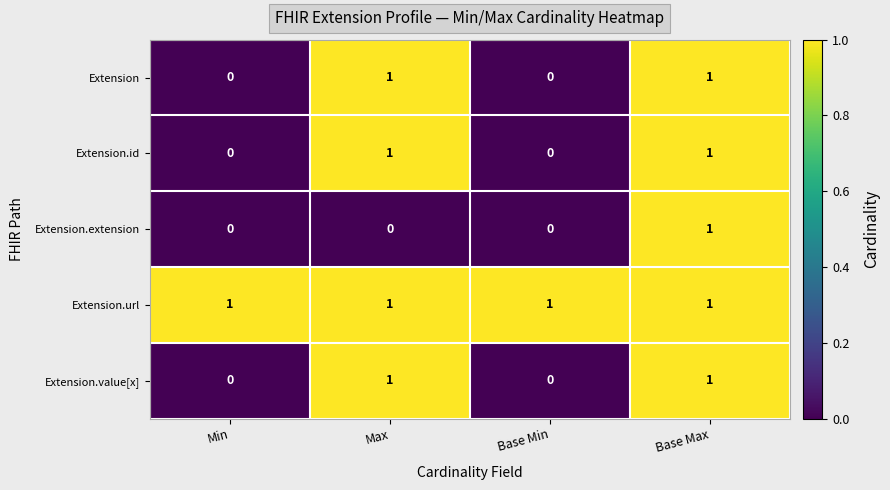

Reading right to left, list all the values displayed in this chart.

Extension: Base Max=1	Base Min=0	Max=1	Min=0
Extension.id: Base Max=1	Base Min=0	Max=1	Min=0
Extension.extension: Base Max=1	Base Min=0	Max=0	Min=0
Extension.url: Base Max=1	Base Min=1	Max=1	Min=1
Extension.value[x]: Base Max=1	Base Min=0	Max=1	Min=0